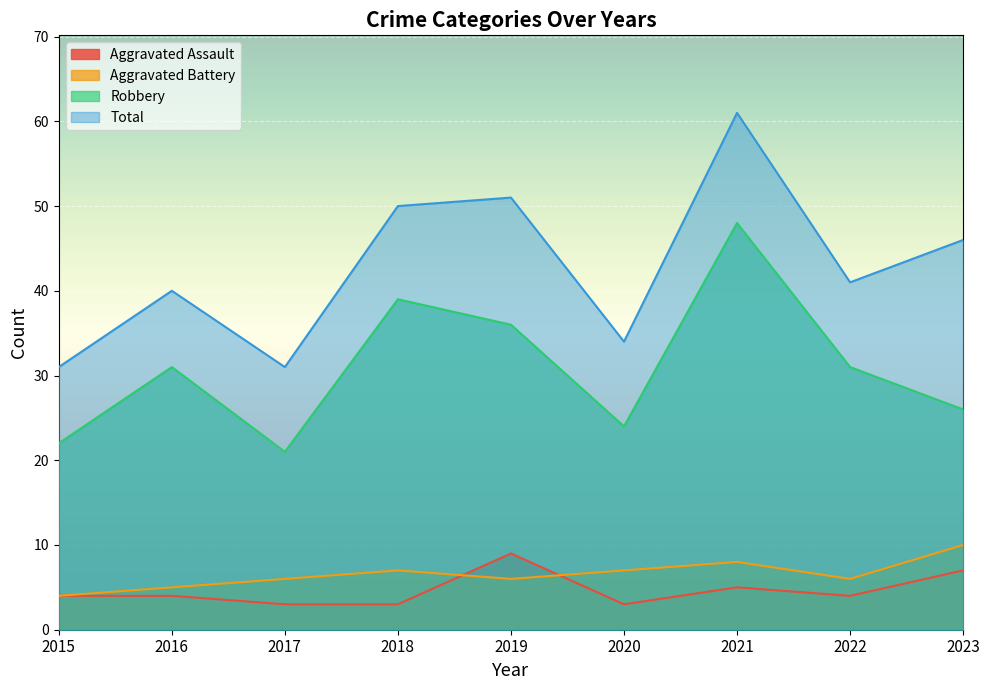

How many values in the Robbery series are below 31?

4